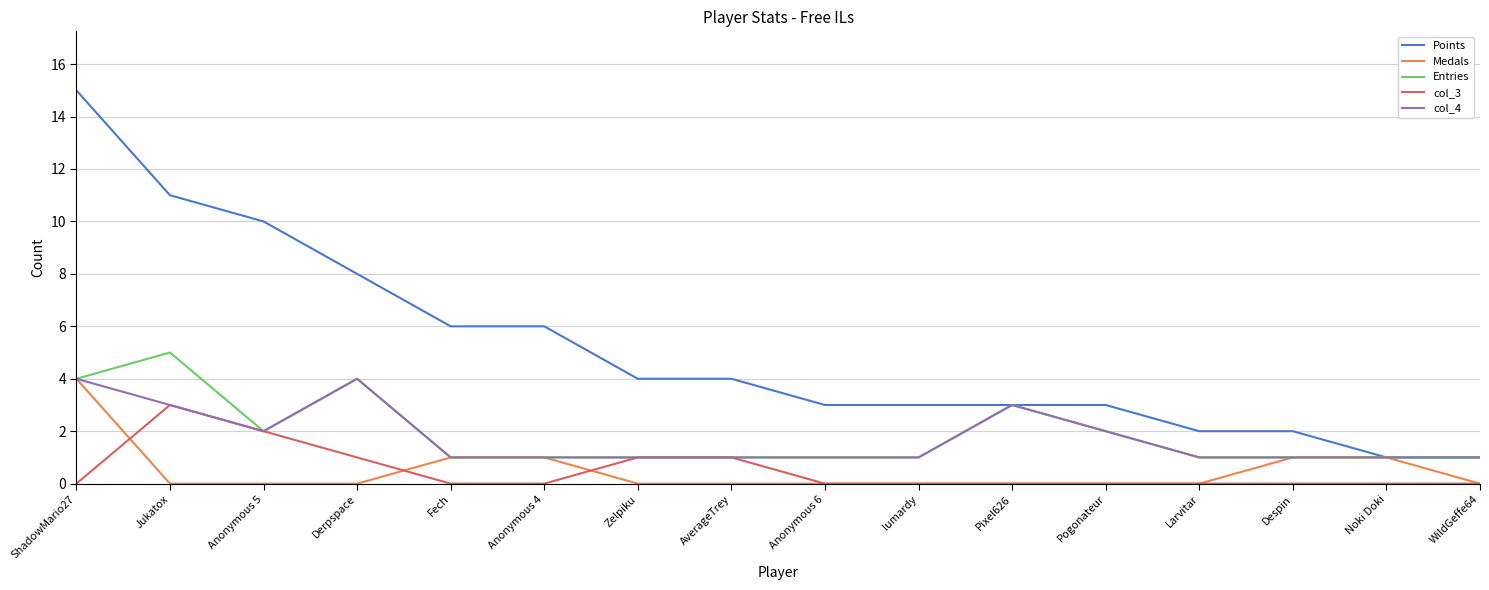

True or false: col_3 has a value of 1 at Zelpiku.

True